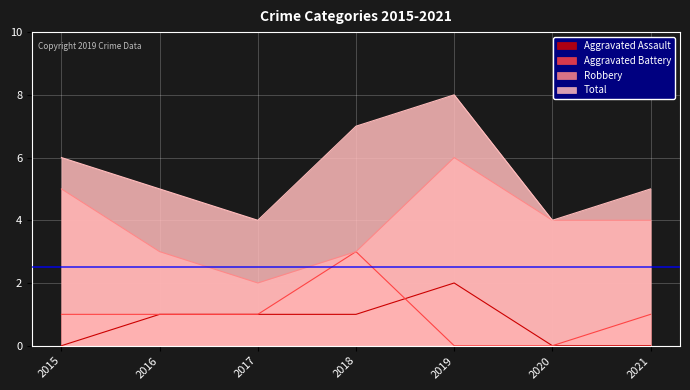

What is the sum of the Robbery values at 2018 and 2015?

8